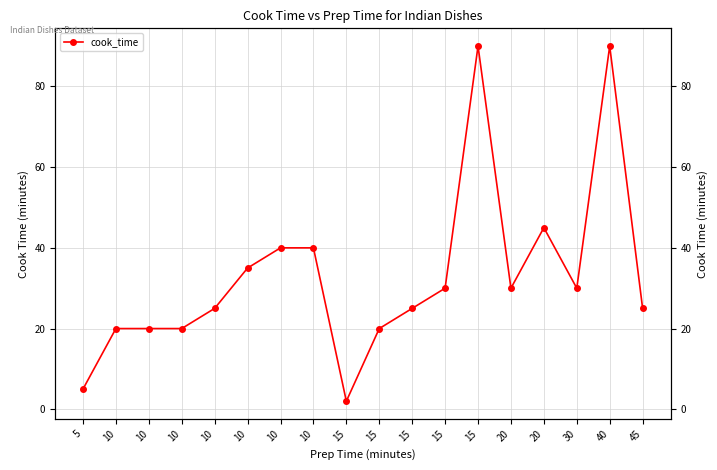

How many distinct data groups are displayed?

1